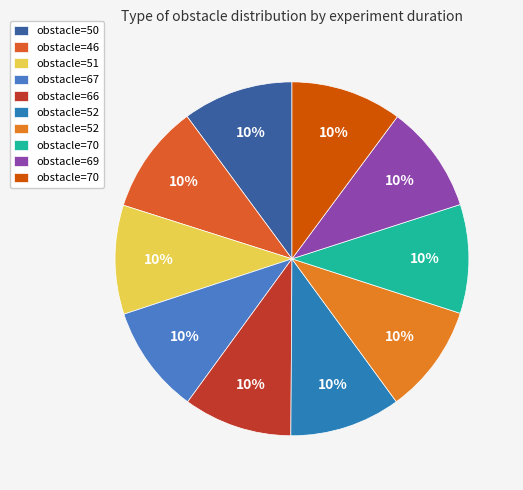

Count the number of slices in the pie.

10